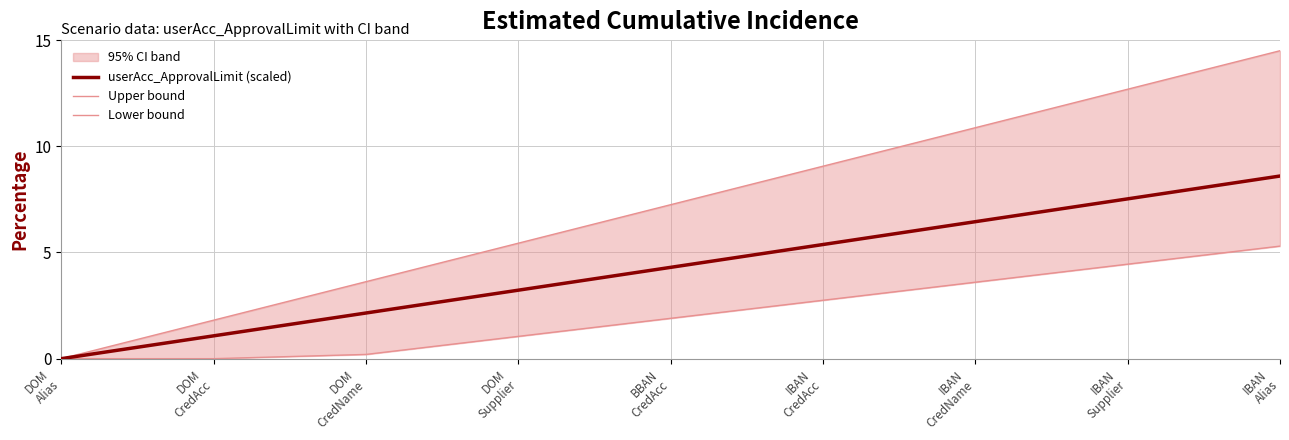

At how many categories does at least one series exceed 12?

2